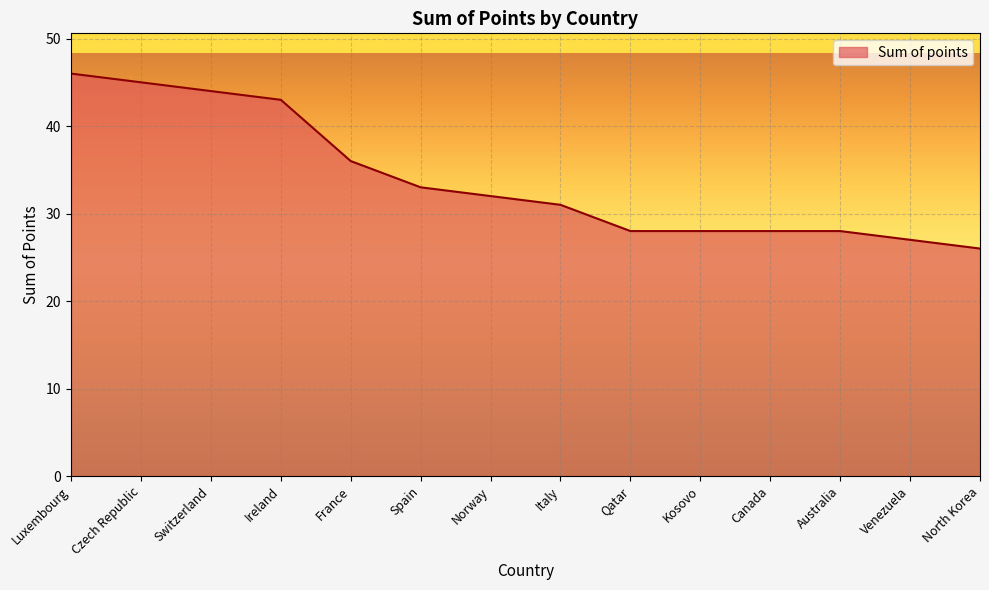

What position from the left is Czech Republic?

2